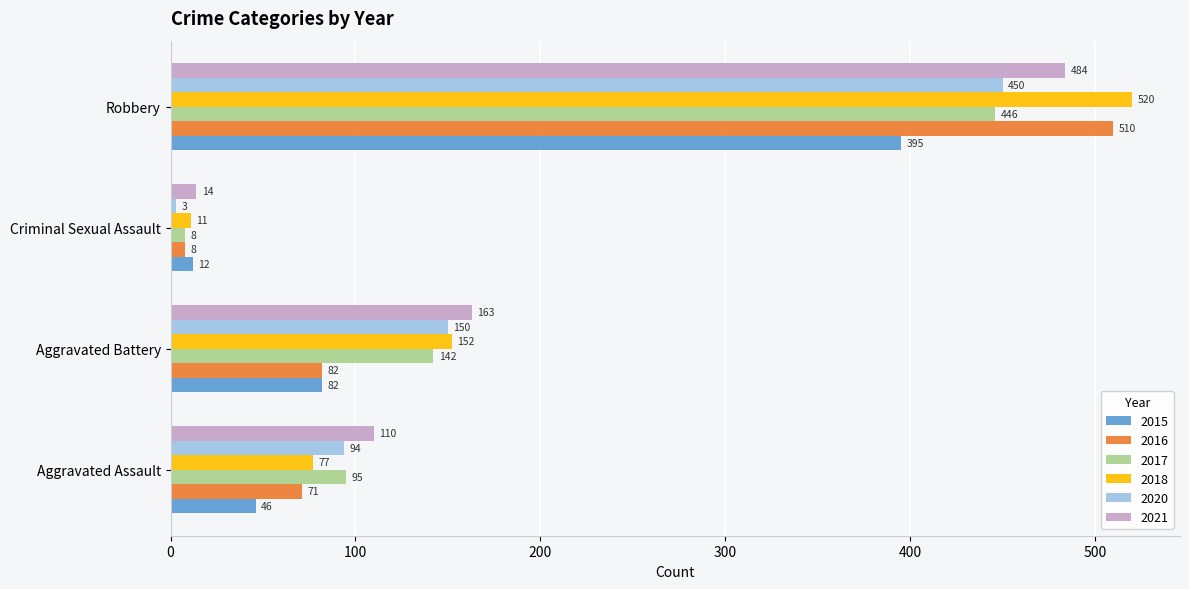

What is the difference between the maximum and minimum values in the 2020 series?

447